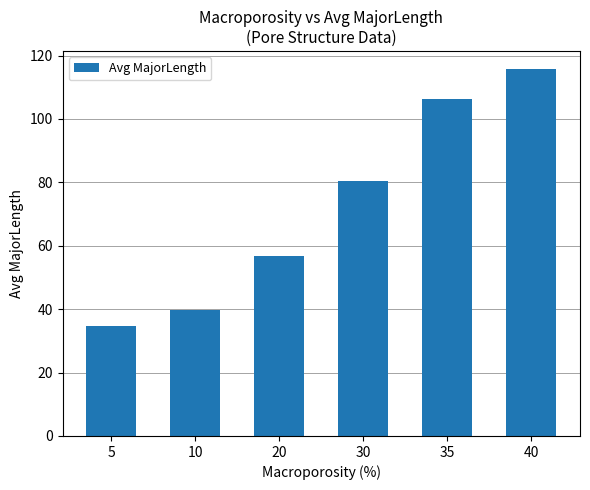

Reading left to right, list all the values displayed in this chart.

34.6	39.6	56.7	80.5	106.4	115.7